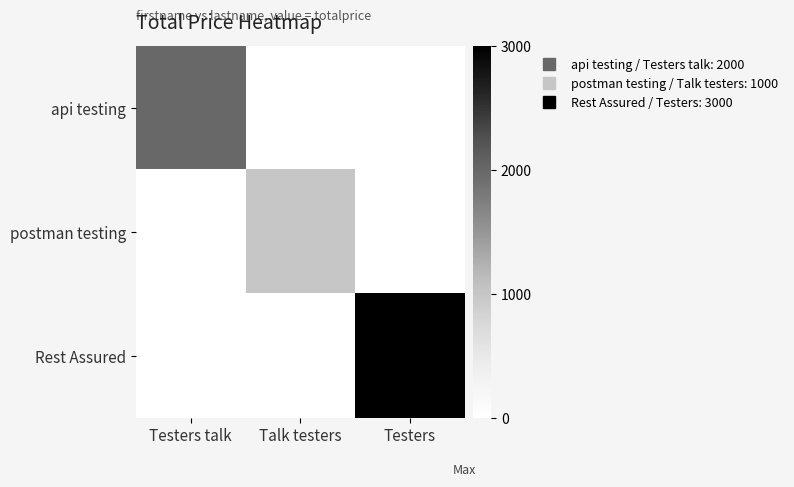

Reading right to left, what are all the values shown in this chart?

api testing: Testers=0	Talk testers=0	Testers talk=2000
postman testing: Testers=0	Talk testers=1000	Testers talk=0
Rest Assured: Testers=3000	Talk testers=0	Testers talk=0